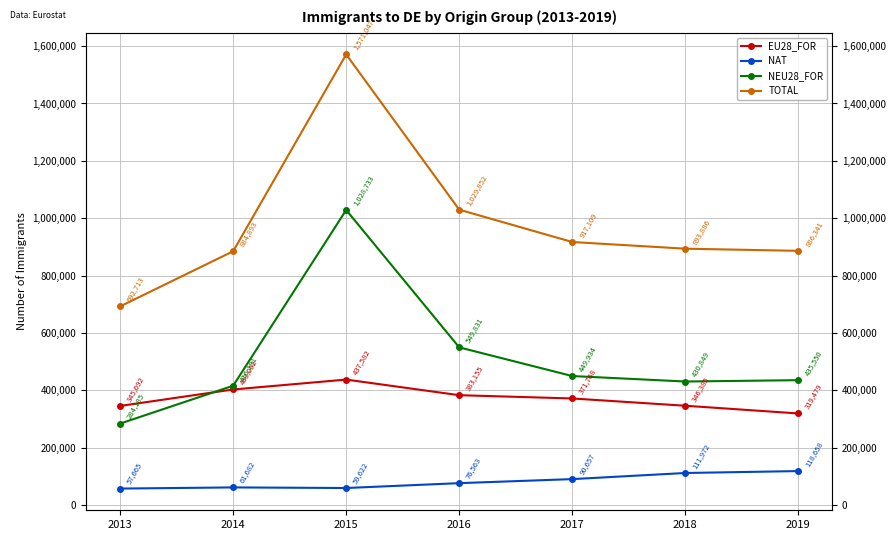

True or false: NEU28_FOR has a value of 1028733 at 2015.

True